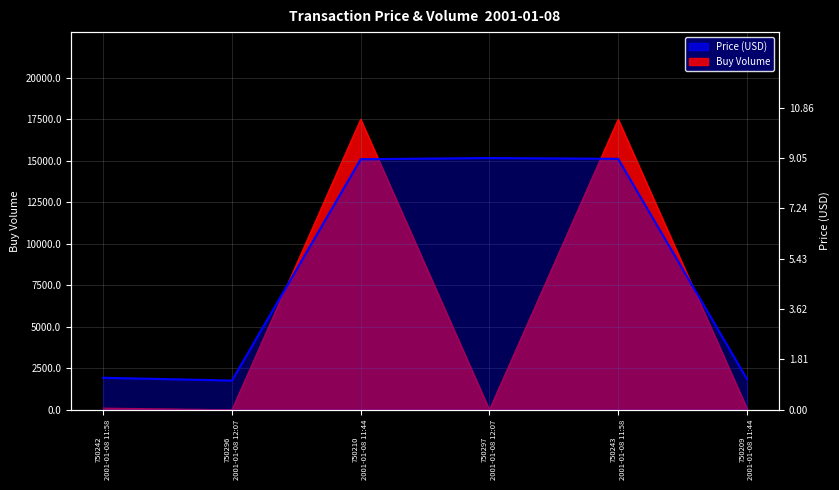

At which category does the data reach its first local valley?

750296
2001-01-08 12:07